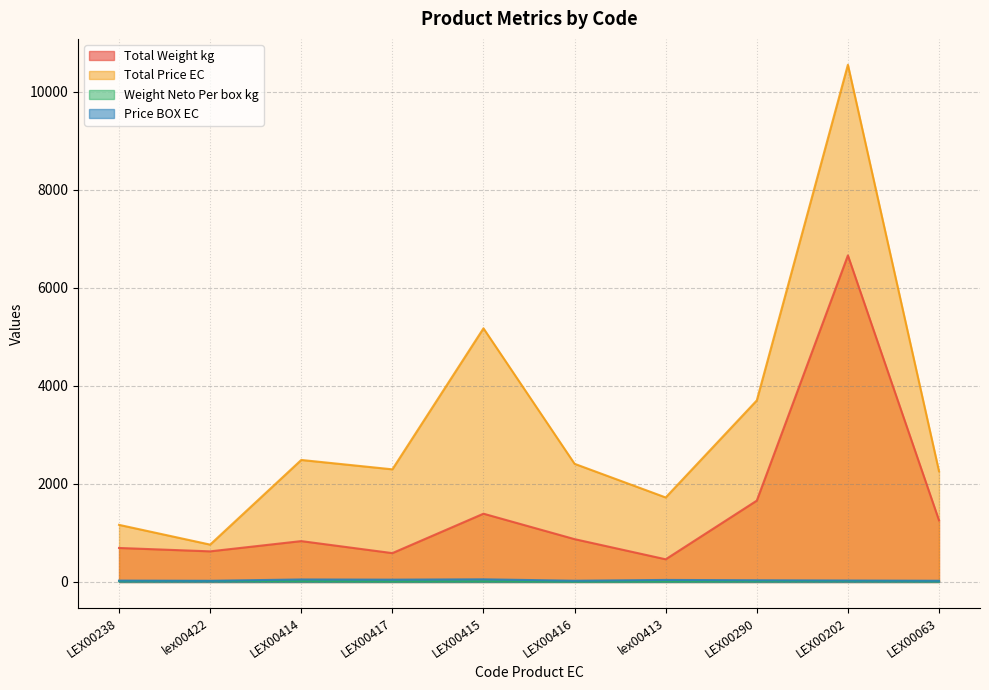

What is the maximum value for Total Weight kg?

6660.0